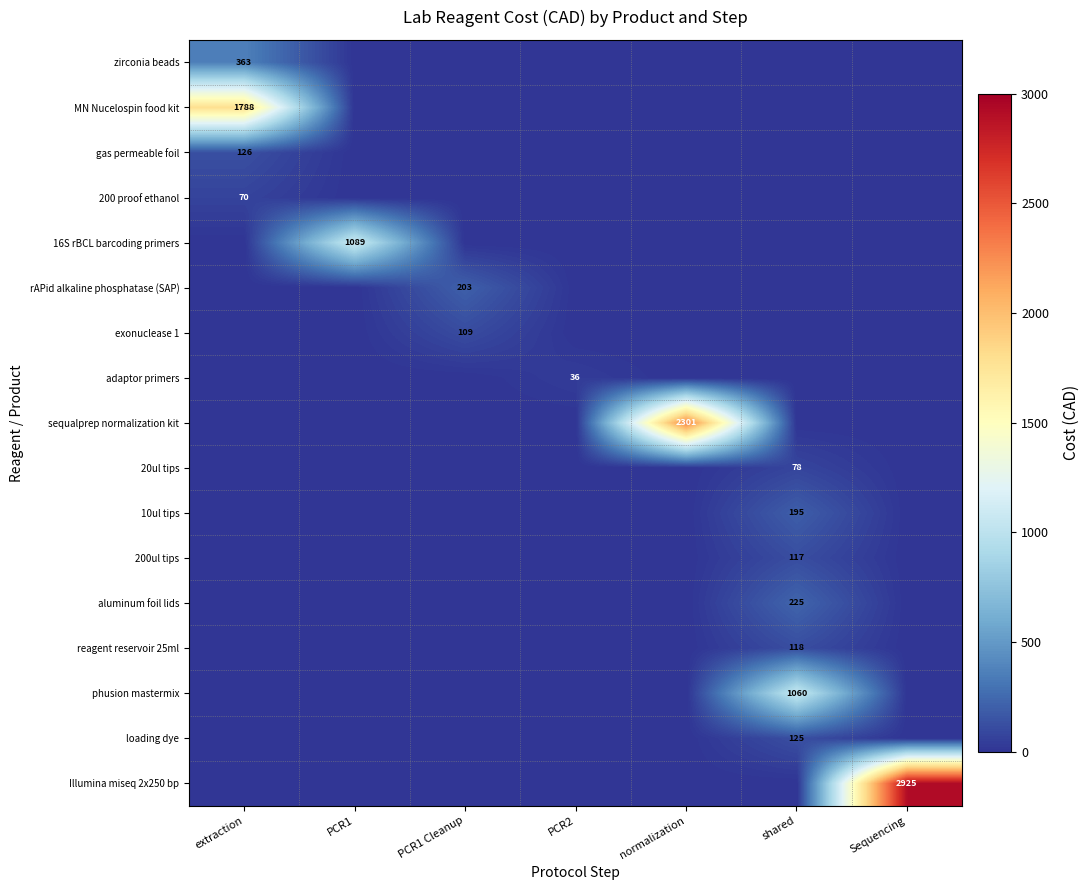

Rank the series at shared from lowest to highest value.

zirconia beads, MN Nucelospin food kit, gas permeable foil, 200 proof ethanol, 16S rBCL barcoding primers, rAPid alkaline phosphatase (SAP), exonuclease 1, adaptor primers, sequalprep normalization kit, Illumina miseq 2x250 bp, 20ul tips, 200ul tips, reagent reservoir 25ml, loading dye, 10ul tips, aluminum foil lids, phusion mastermix